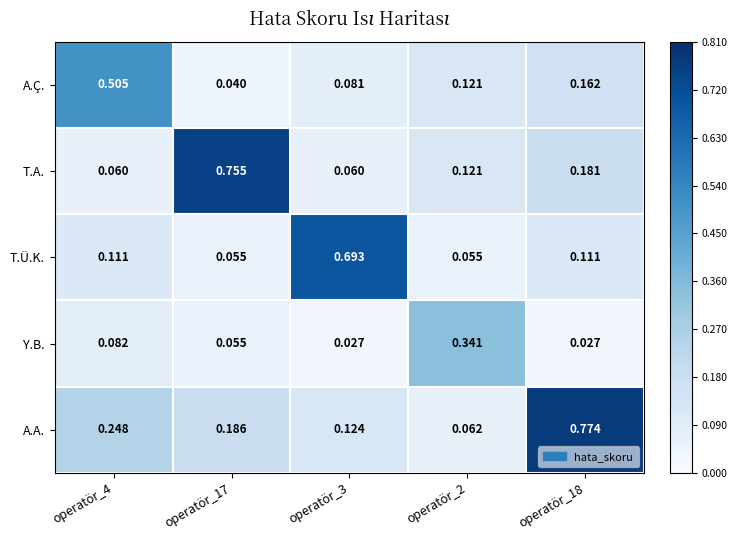

Which series has the largest total across all categories?

A.A.